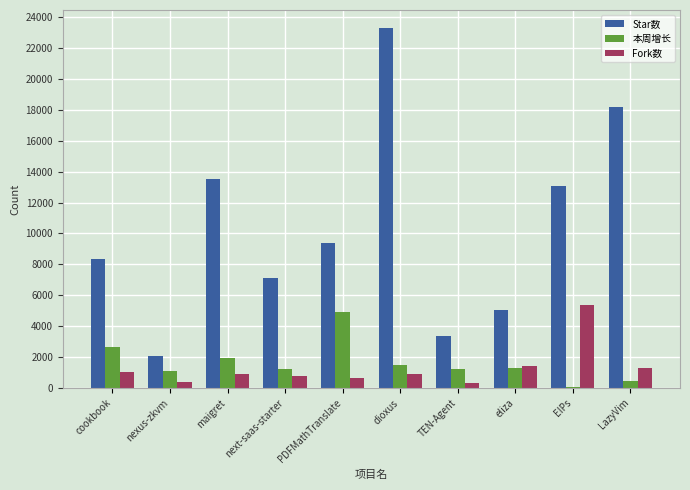

What is the label of the 5th bar from the right?

dioxus